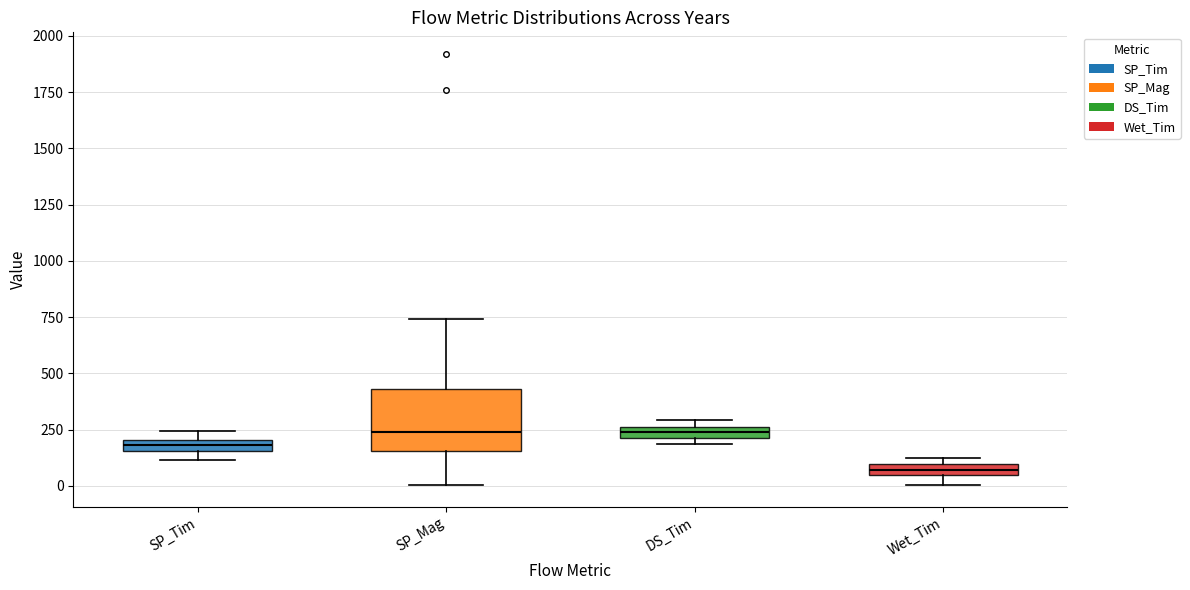

Which box has the lowest median line?

Wet_Tim